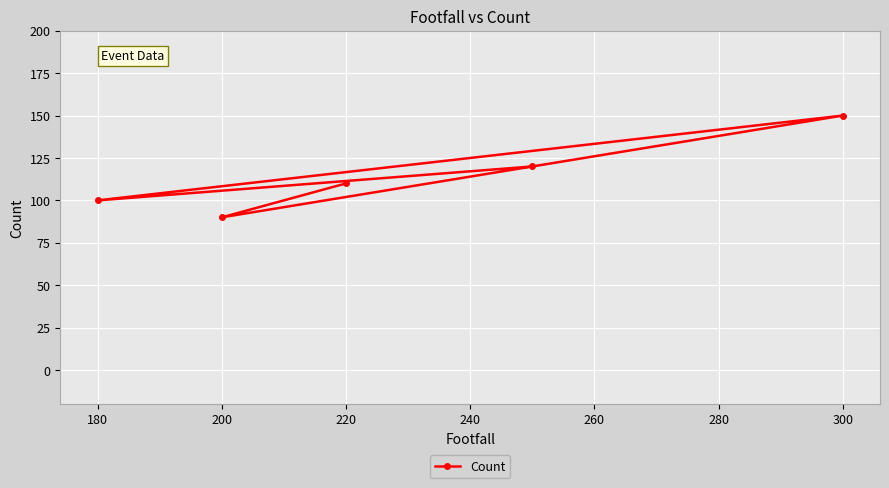

What is the sum of the values at 220 and 300?

260